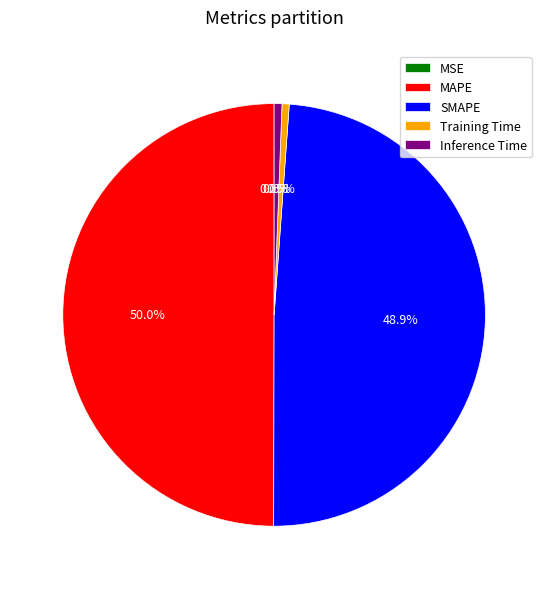

Which category has the biggest portion of the pie?

MAPE